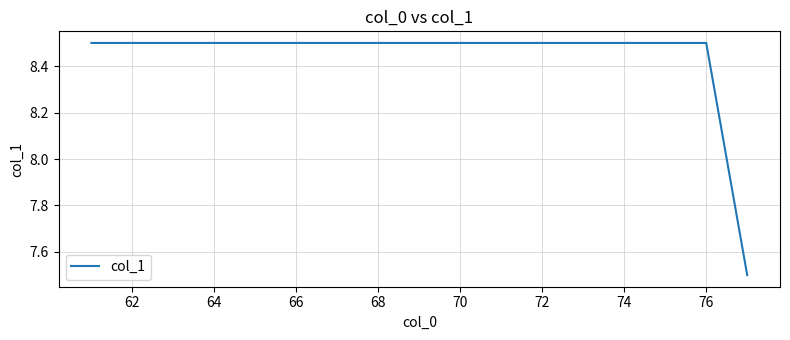

What is the greatest value displayed?

8.5